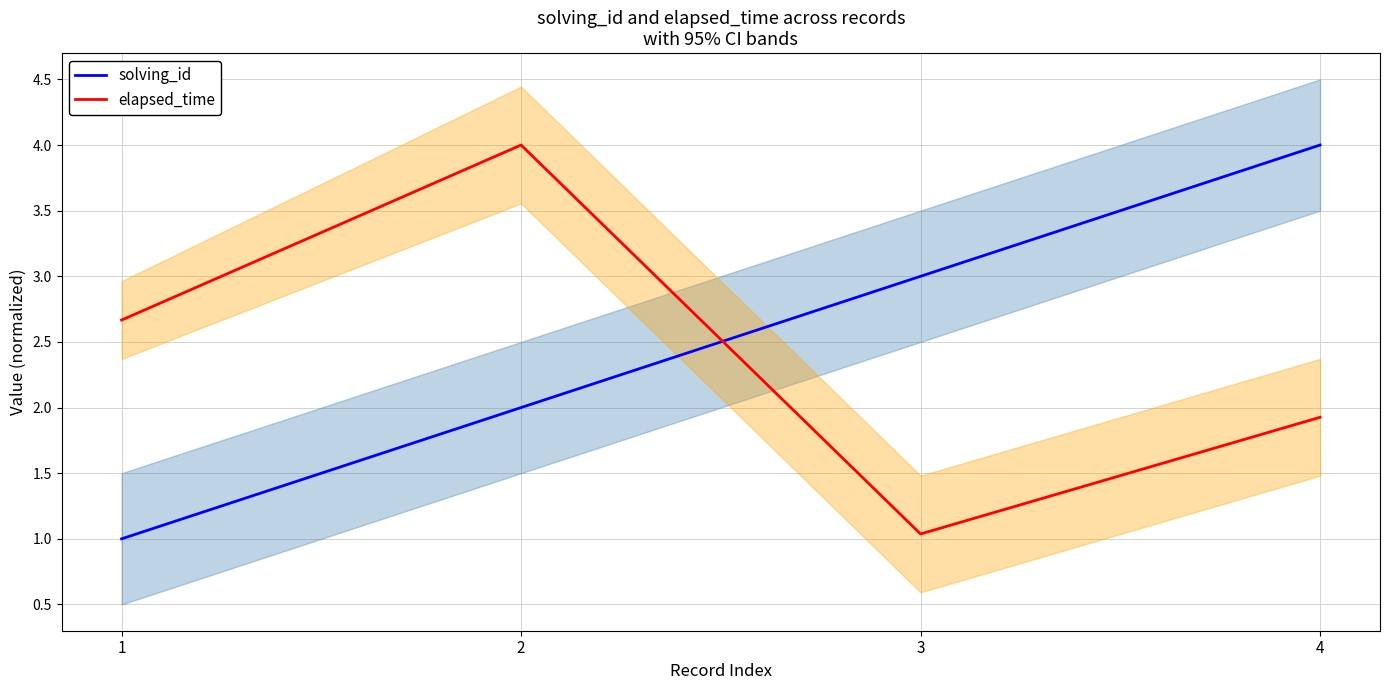

What is the sum of all solving_id values?

10.0